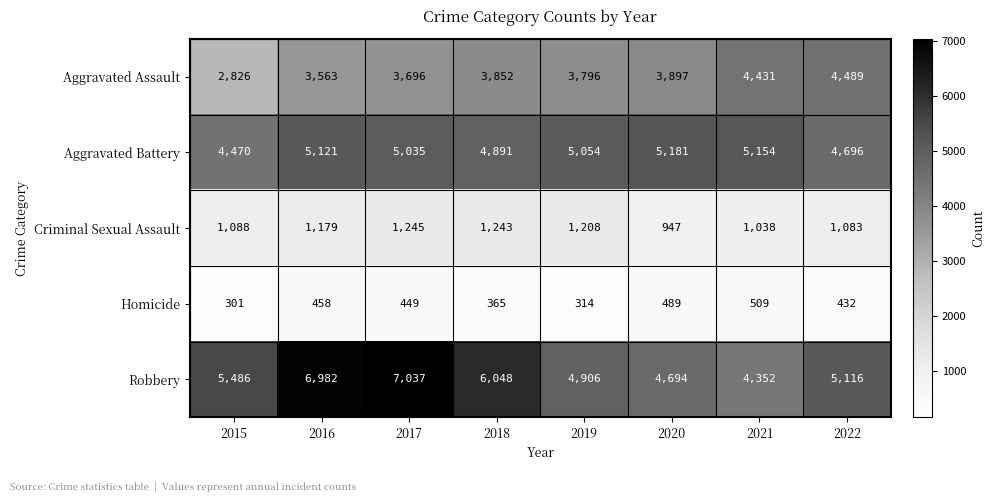

Which series has the largest total across all categories?

Robbery